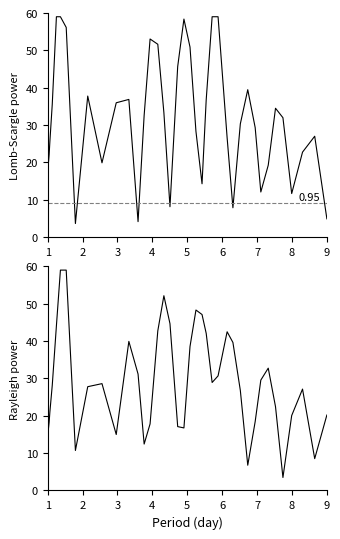

True or false: Lomb-Scargle power and Rayleigh power cross at least once.

True